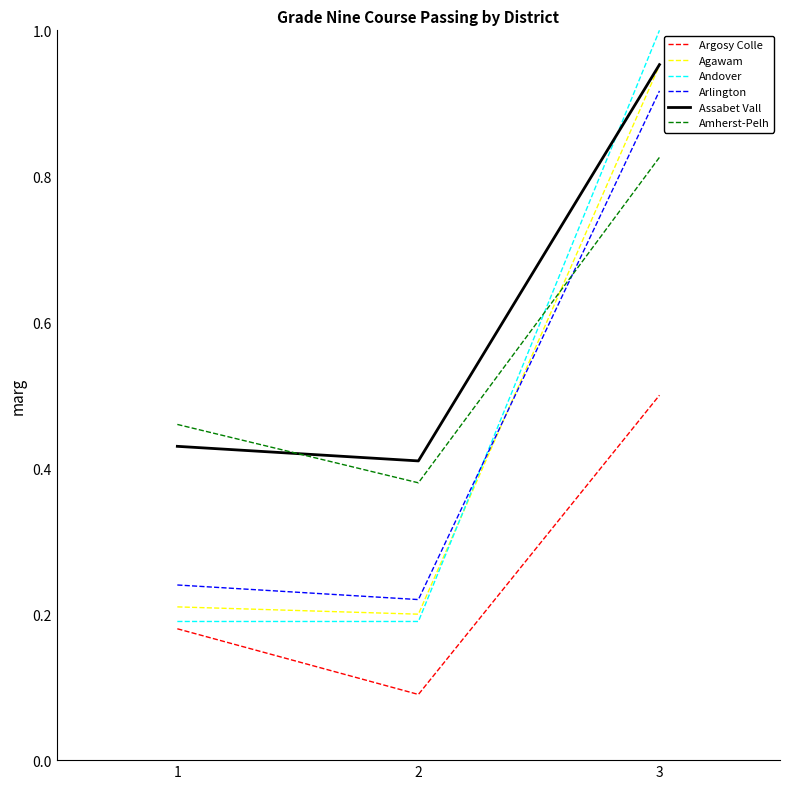

Between 1 and 2, which series saw the biggest shift?

Argosy Colle